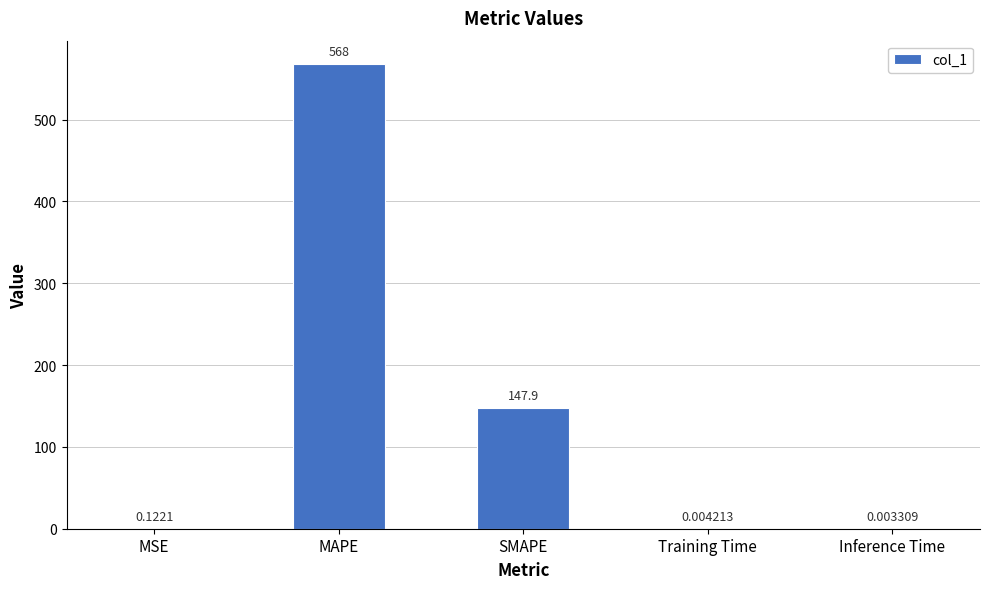

Which has a higher value, MSE or Inference Time?

MSE